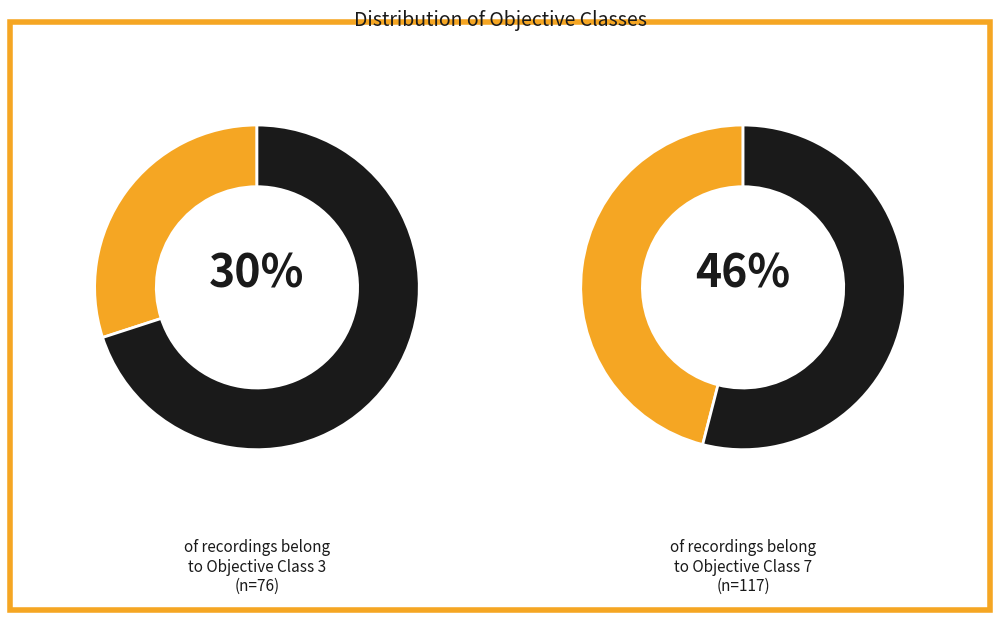

Which category has the biggest portion of the pie?

Class 7